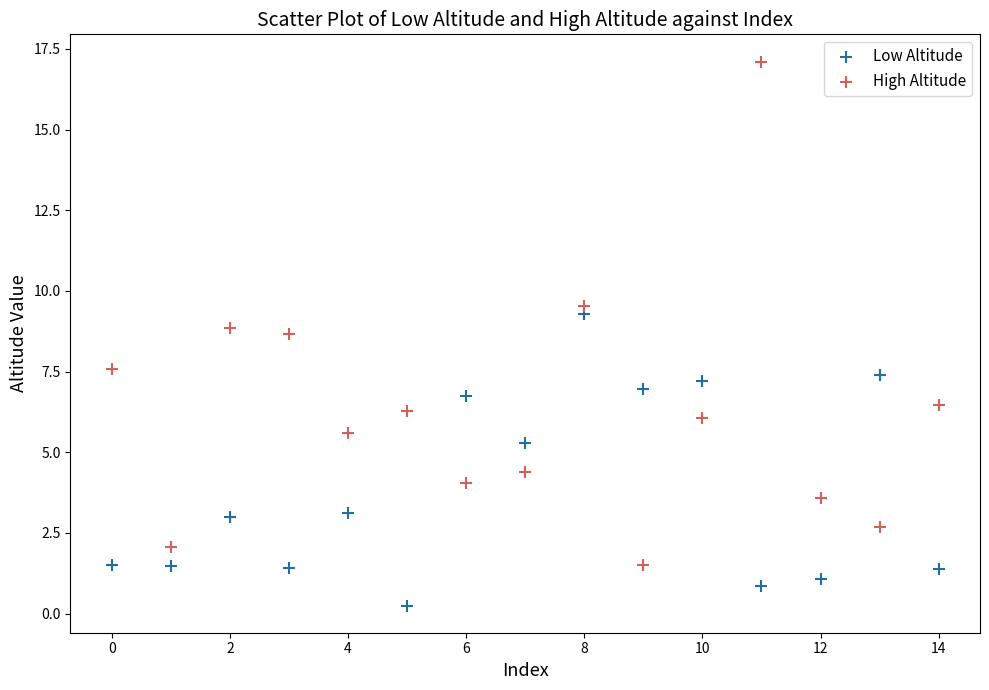

Across all series, what Y value is closest to 8?

7.6